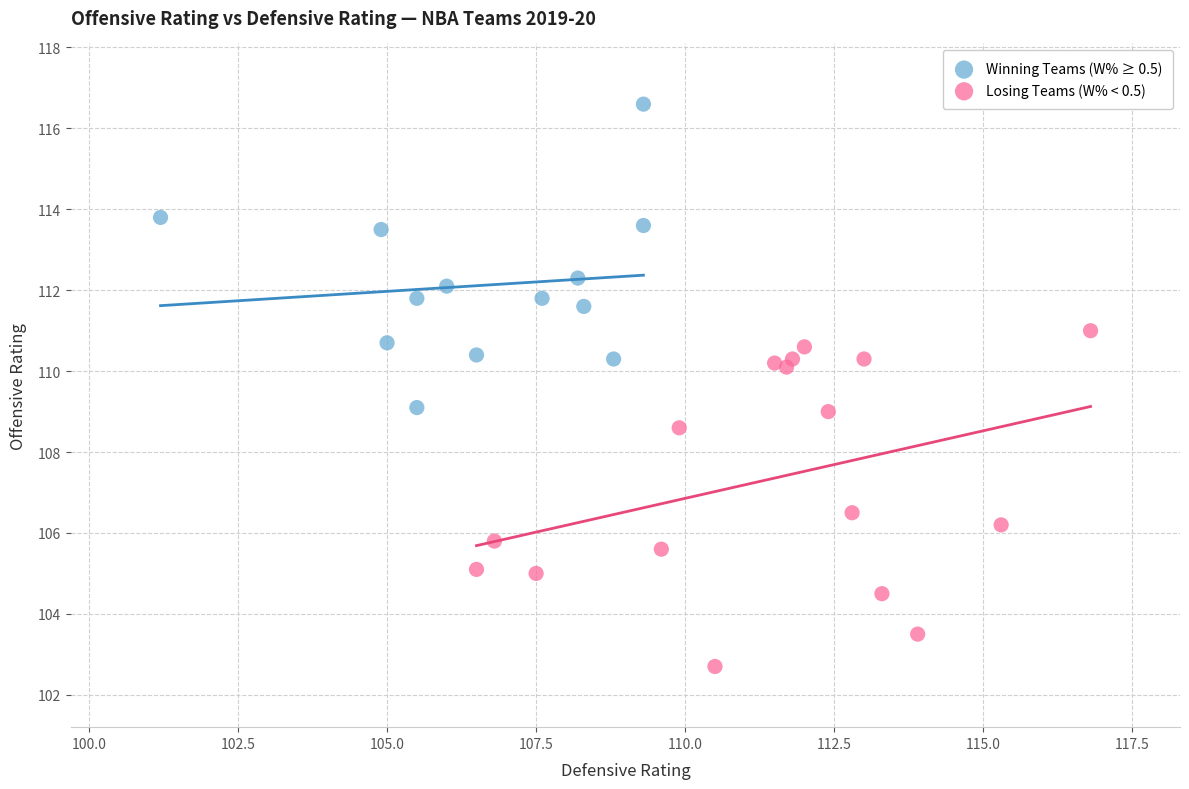

Which series reaches the minimum Y coordinate?

Losing Teams (W% < 0.5)